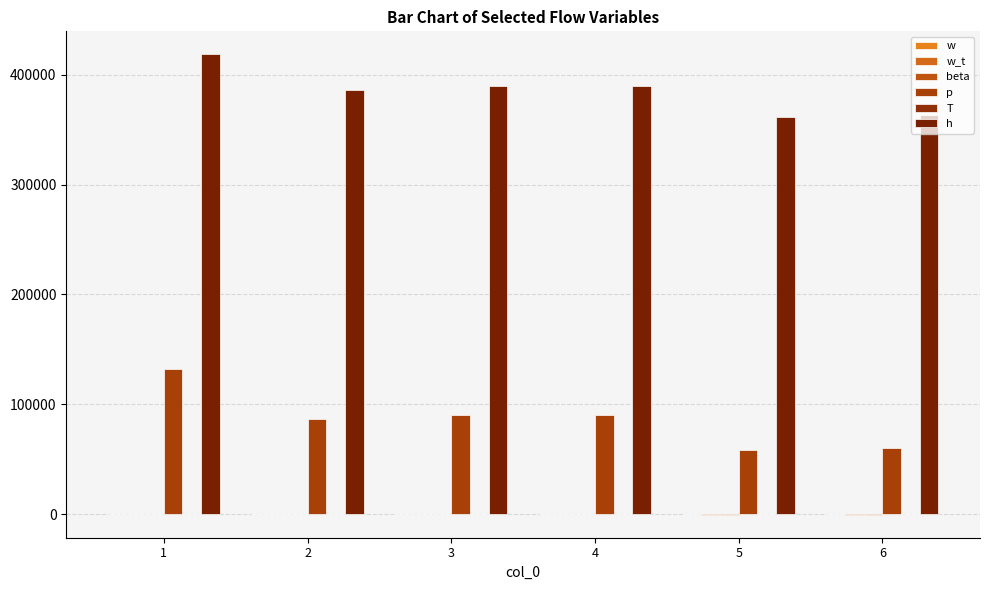

Which has a higher value, 4 or 5?

5